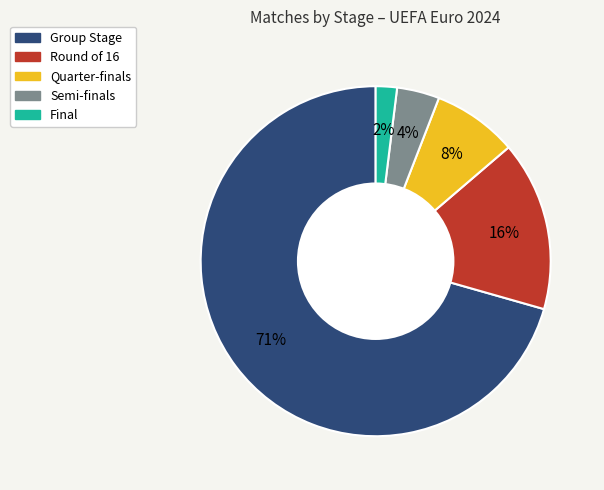

How many slices are in this pie chart?

5